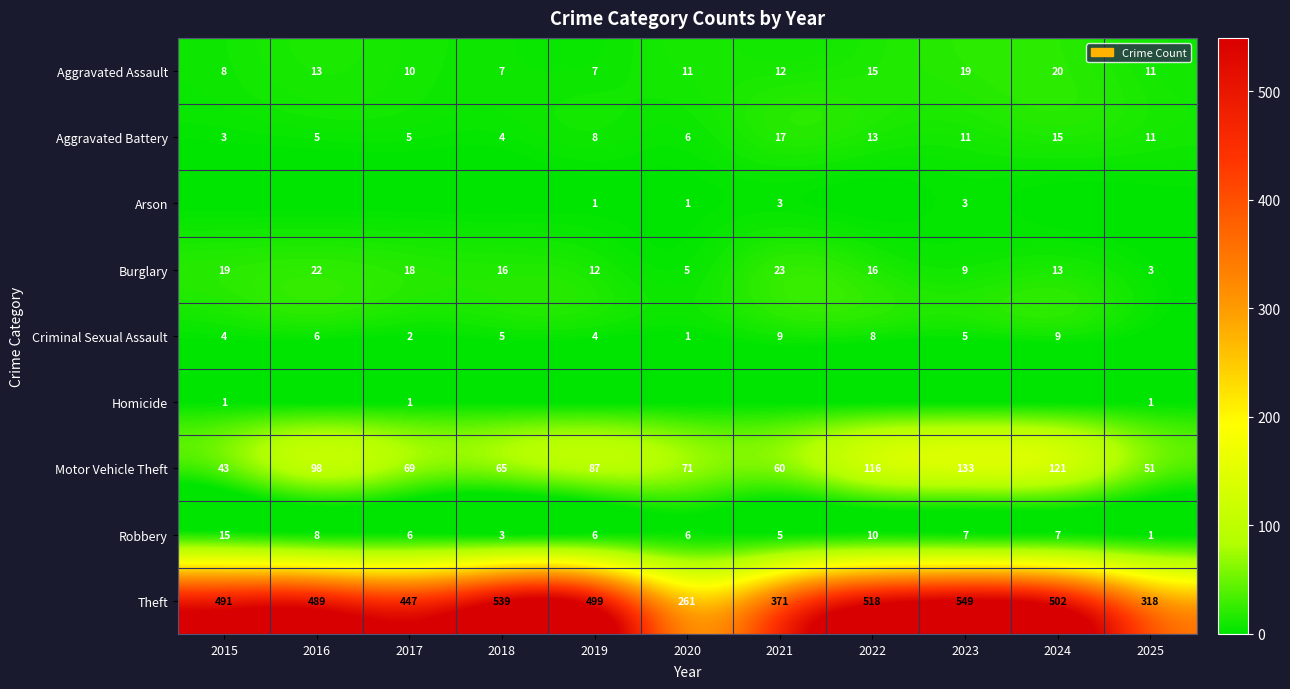

The Motor Vehicle Theft series shows 14 at 2018. True or false?

False